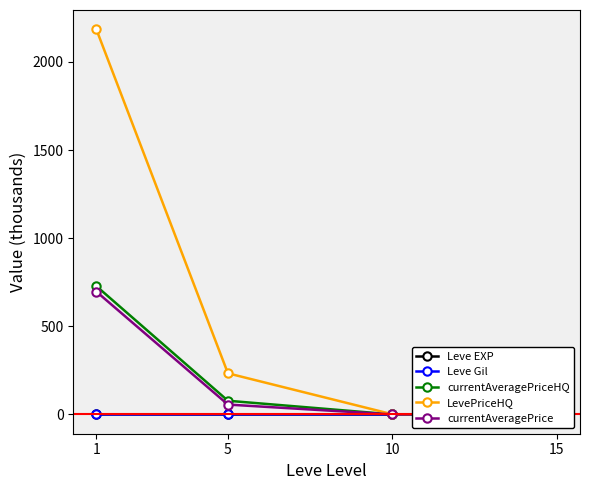

Which series has the largest range (max minus min)?

LevePriceHQ